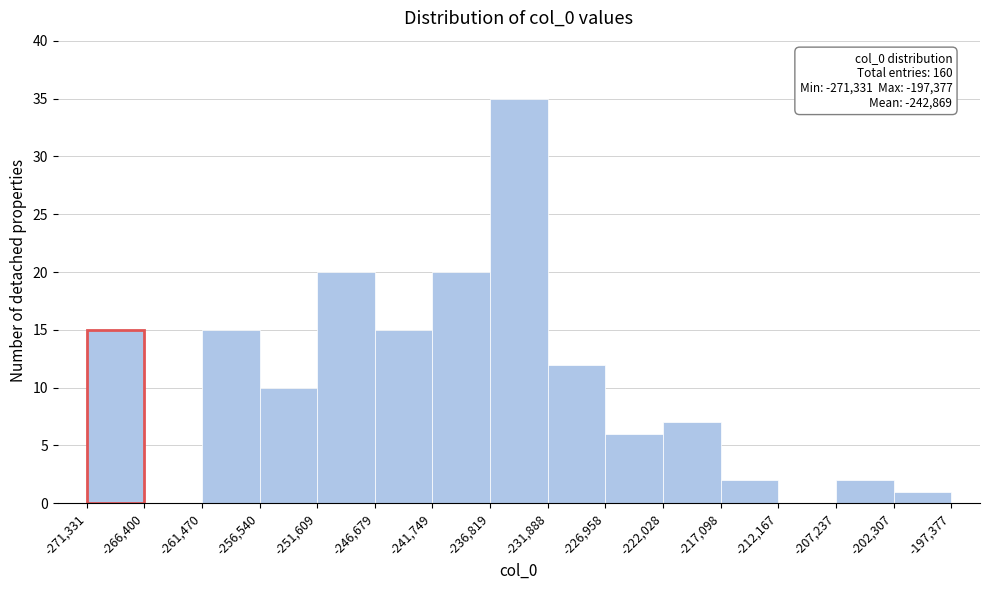

Which range on the x-axis has the tallest bar?

-236,819 to -231,888